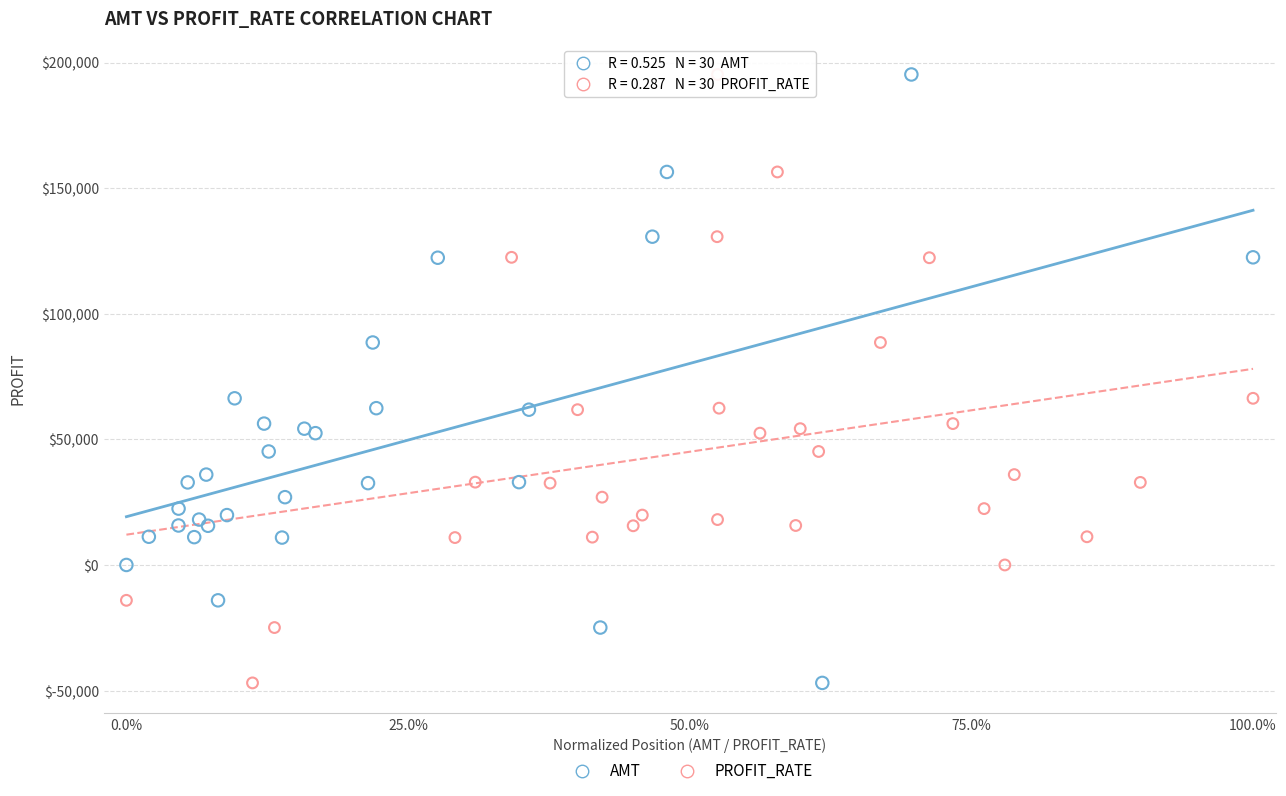

What are all the series names shown in the legend?

AMT, PROFIT_RATE